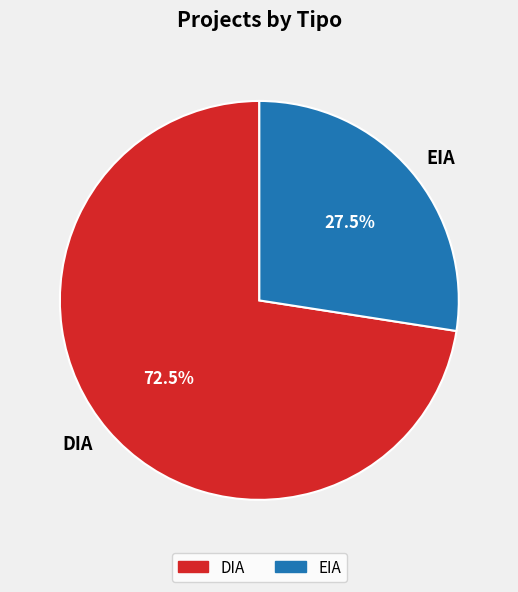

To the nearest percent, what is the difference between the DIA and EIA slice percentages?

45%